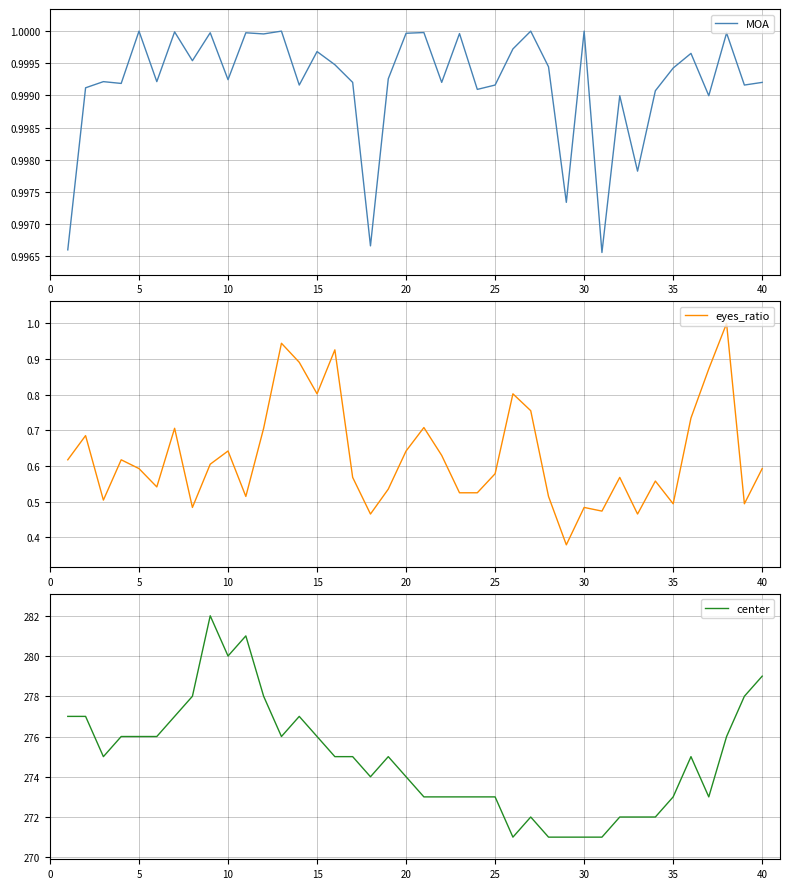

True or false: center and MOA intersect in this chart.

False